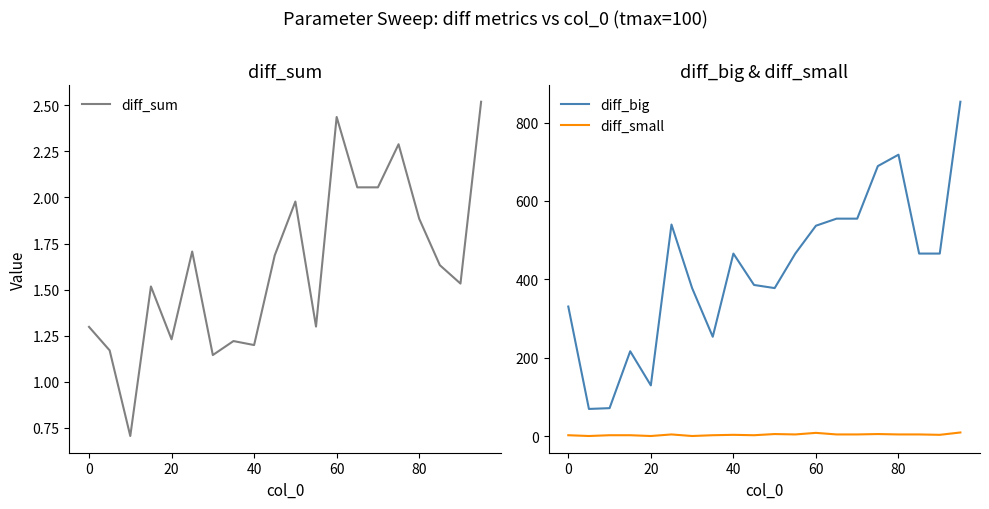

Reading left to right, transcribe all the data shown in this chart.

diff_sum: 1.3	1.2	0.7	1.5	1.2	1.7	1.1	1.2	1.2	1.7	2.0	1.3	2.4	2.1	2.1	2.3	1.9	1.6	1.5	2.5
diff_big: 331.0	70.0	72.0	217.0	130.0	540.0	378.0	254.0	466.0	386.0	378.0	466.0	537.0	555.0	555.0	689.0	718.0	466.0	466.0	853.0
diff_small: 3.0	1.0	3.0	3.0	1.0	5.0	1.0	3.0	4.0	3.0	6.0	5.0	9.0	5.0	5.0	6.0	5.0	5.0	4.0	10.0